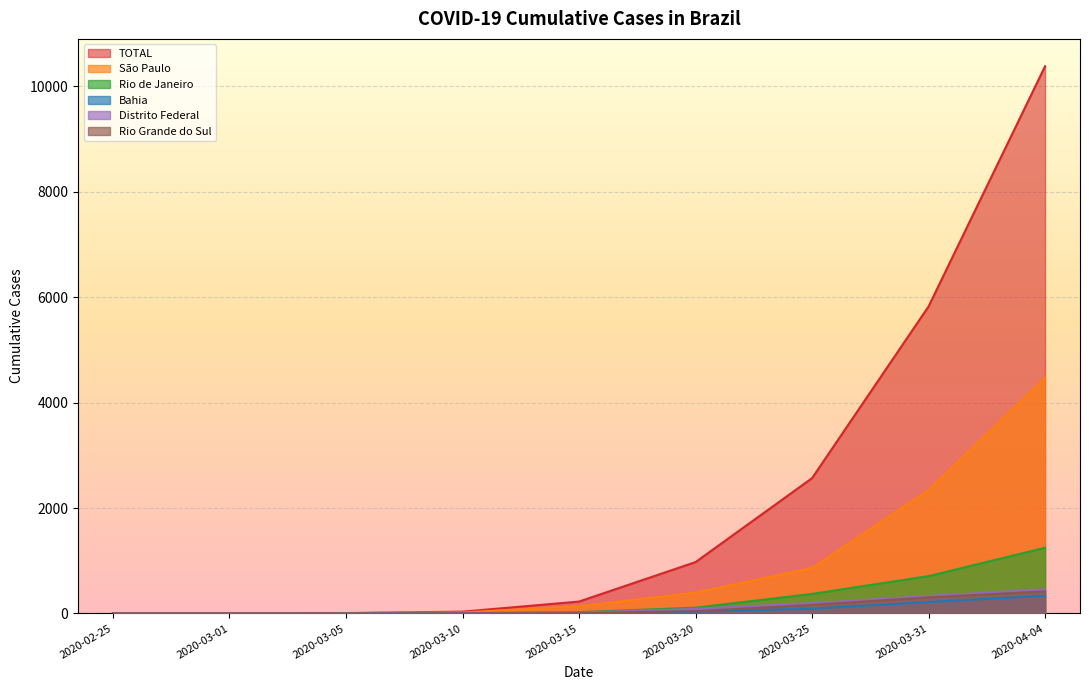

At which label does São Paulo first exceed 136?

2020-03-20